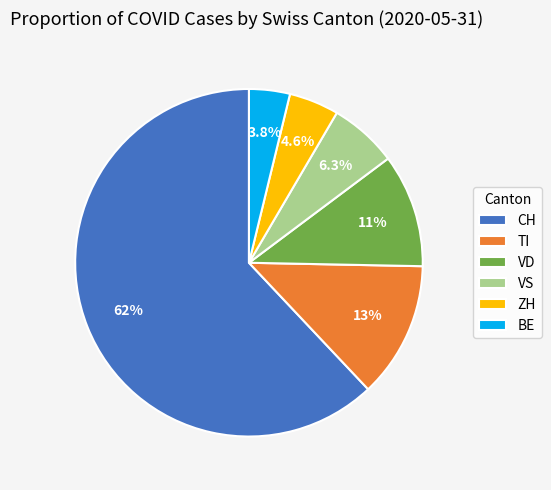

Is there a majority slice in this chart?

Yes